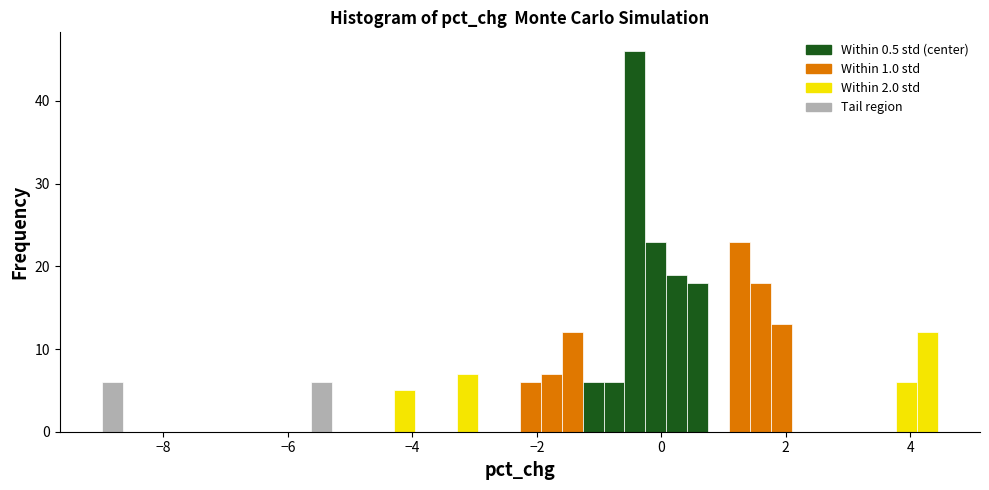

Read against the x-axis, roughly where is the centre of the tallest bar?

-0.4